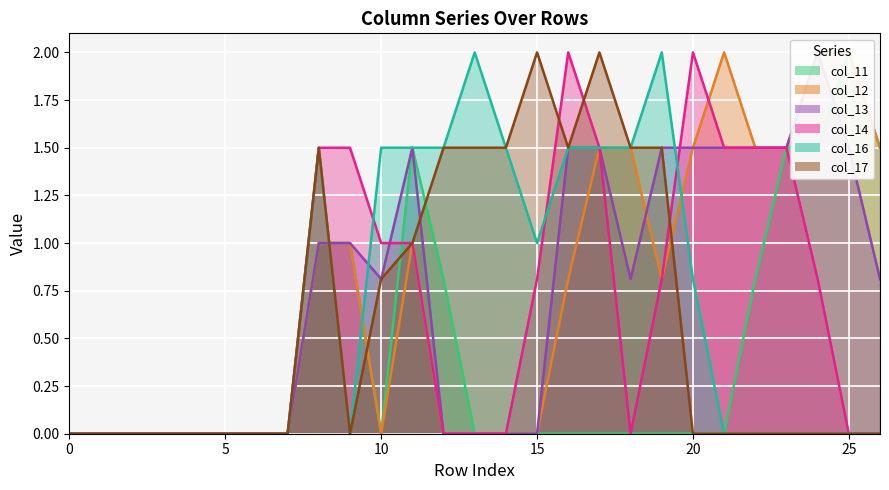

Reading left to right, list all the values displayed in this chart.

col_11: 0=0.0	1=0.0	2=0.0	3=0.0	4=0.0	5=0.0	6=0.0	7=0.0	8=1.0	9=1.0	10=0.0	11=1.5	12=0.8	13=0.0	14=0.0	15=0.0	16=0.0	17=0.0	18=0.0	19=0.0	20=0.0	21=0.0	22=0.8	23=1.5	24=1.5	25=2.0	26=1.5
col_12: 0=0.0	1=0.0	2=0.0	3=0.0	4=0.0	5=0.0	6=0.0	7=0.0	8=1.0	9=1.0	10=0.0	11=1.0	12=0.0	13=0.0	14=0.0	15=0.0	16=0.8	17=1.5	18=1.5	19=0.8	20=1.5	21=2.0	22=1.5	23=1.5	24=2.0	25=2.0	26=1.5
col_13: 0=0.0	1=0.0	2=0.0	3=0.0	4=0.0	5=0.0	6=0.0	7=0.0	8=1.0	9=1.0	10=0.8	11=1.5	12=0.0	13=0.0	14=0.0	15=0.0	16=1.5	17=1.5	18=0.8	19=1.5	20=1.5	21=1.5	22=1.5	23=1.5	24=2.0	25=1.5	26=0.8
col_14: 0=0.0	1=0.0	2=0.0	3=0.0	4=0.0	5=0.0	6=0.0	7=0.0	8=1.5	9=1.5	10=1.0	11=1.0	12=0.0	13=0.0	14=0.0	15=0.8	16=2.0	17=1.5	18=0.0	19=0.8	20=2.0	21=1.5	22=1.5	23=1.5	24=0.8	25=0.0	26=0.0
col_16: 0=0.0	1=0.0	2=0.0	3=0.0	4=0.0	5=0.0	6=0.0	7=0.0	8=1.5	9=0.0	10=1.5	11=1.5	12=1.5	13=2.0	14=1.5	15=1.0	16=1.5	17=1.5	18=1.5	19=2.0	20=0.8	21=0.0	22=0.0	23=0.0	24=0.0	25=0.0	26=0.0
col_17: 0=0.0	1=0.0	2=0.0	3=0.0	4=0.0	5=0.0	6=0.0	7=0.0	8=1.5	9=0.0	10=0.8	11=1.0	12=1.5	13=1.5	14=1.5	15=2.0	16=1.5	17=2.0	18=1.5	19=1.5	20=0.0	21=0.0	22=0.0	23=0.0	24=0.0	25=0.0	26=0.0